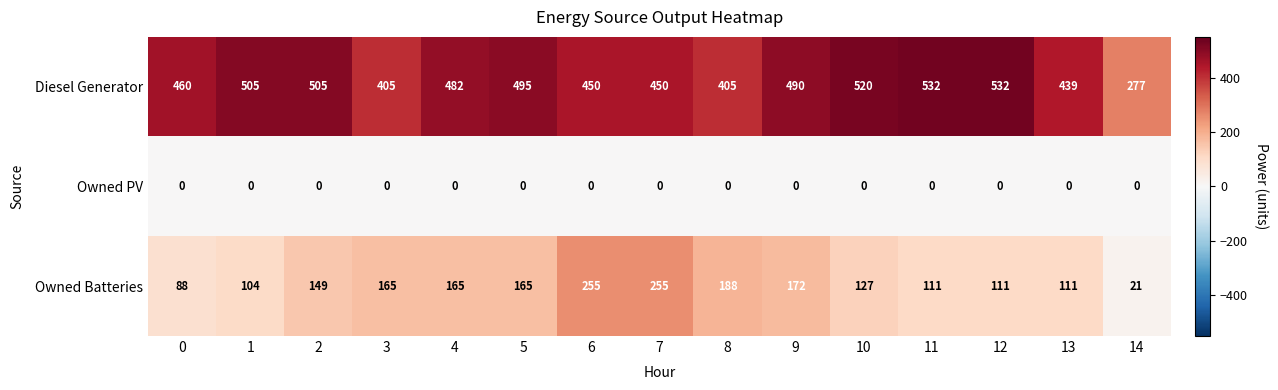

Is it true that Owned Batteries equals 118 at 0?

False